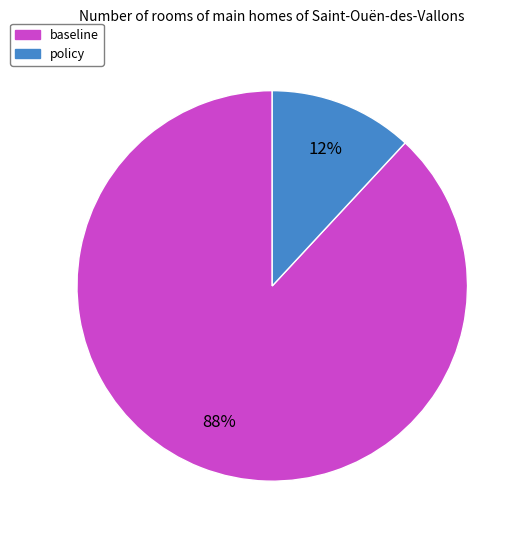

Count the number of slices in the pie.

2